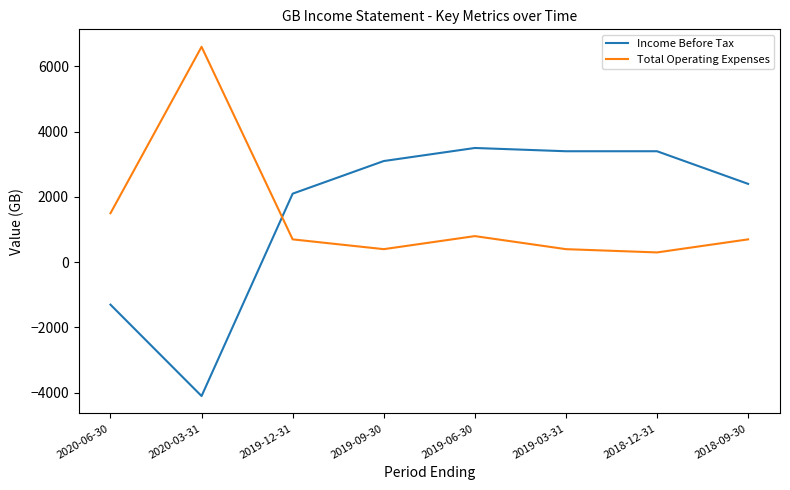

What are all the series names shown in the legend?

Income Before Tax, Total Operating Expenses